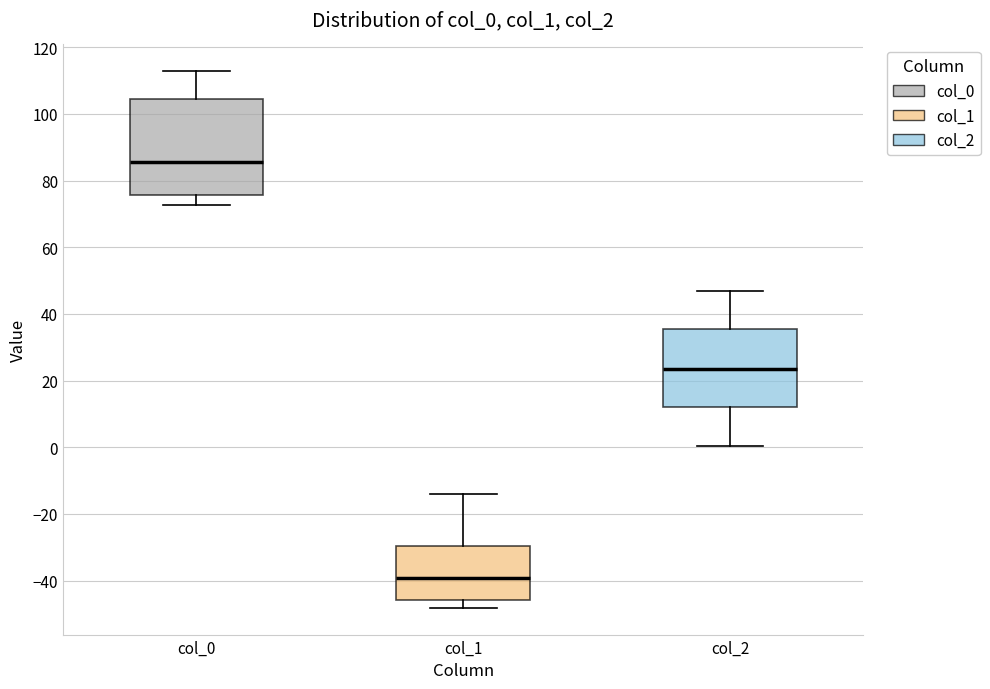

Which box's median line is the lowest?

col_1